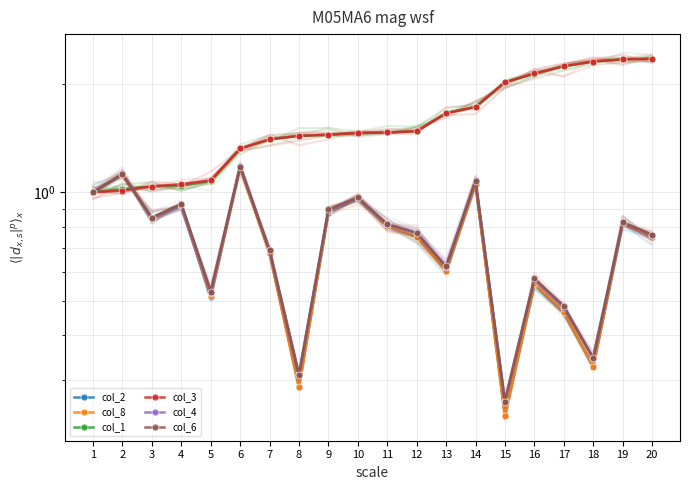

Which series ends up on top after the final intersection of col_2 and col_8?

col_8